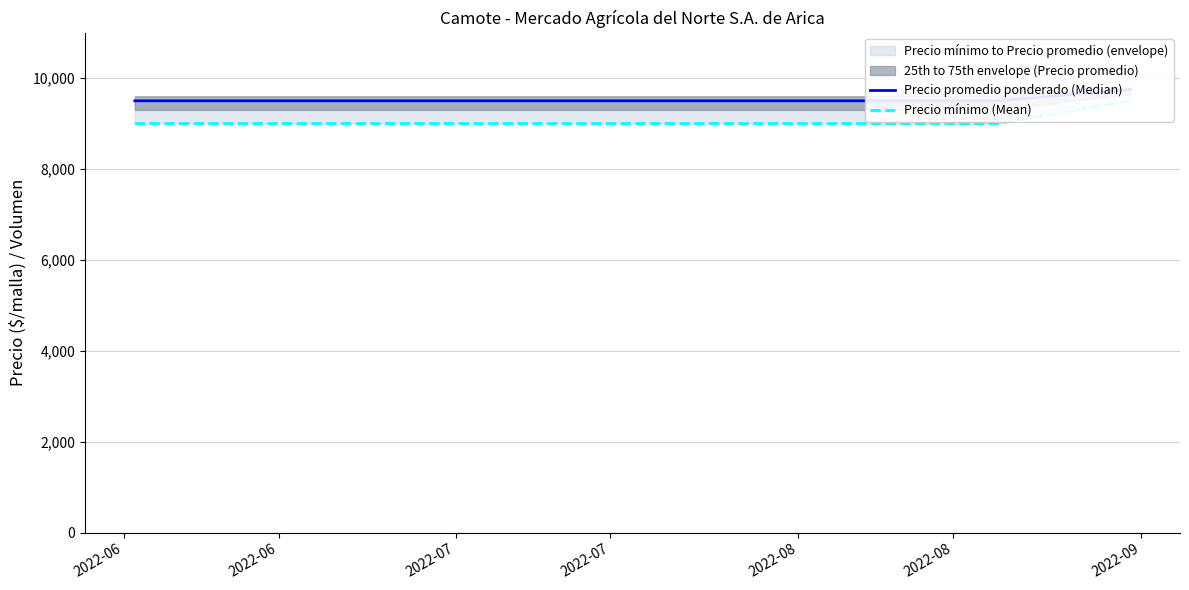

Between 2022-06 and 2022-07, which series saw the biggest shift?

Precio mínimo (Mean)